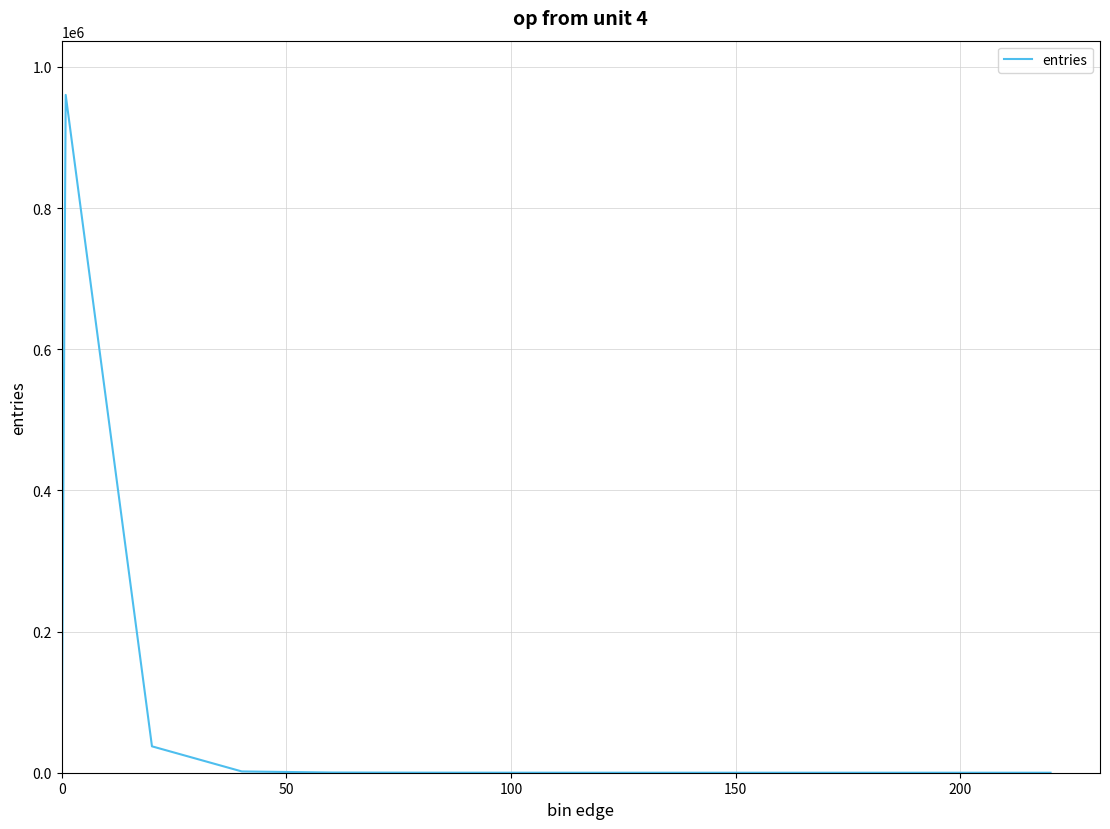

What is the maximum value shown in the chart?

960367